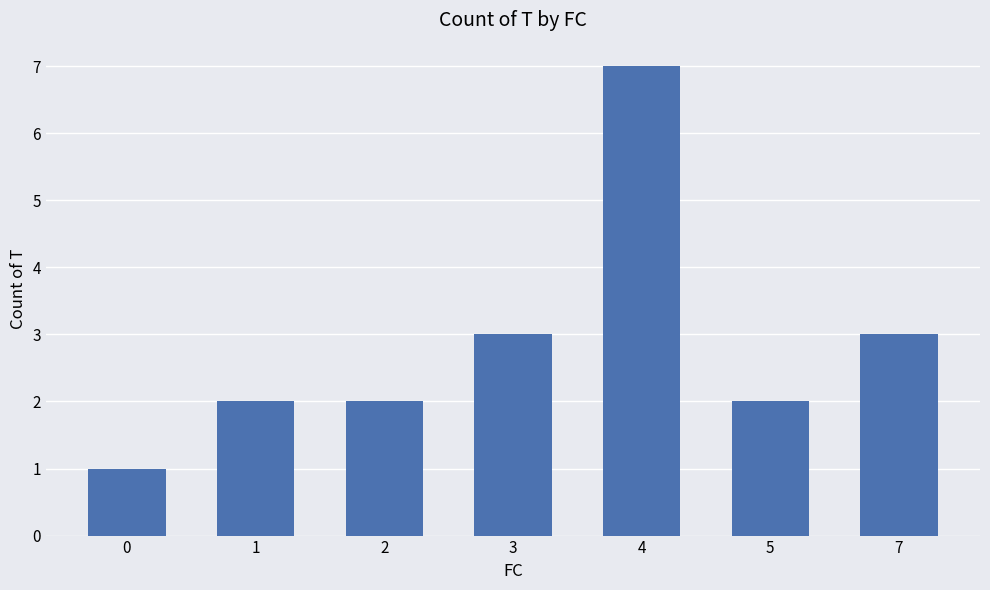

What is the change in value from 4 to 7?

-4